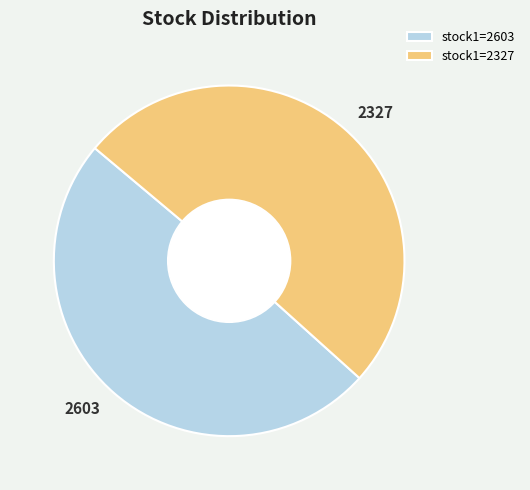

Combined, do stock1=2327 and stock1=2603 account for over 50%?

Yes